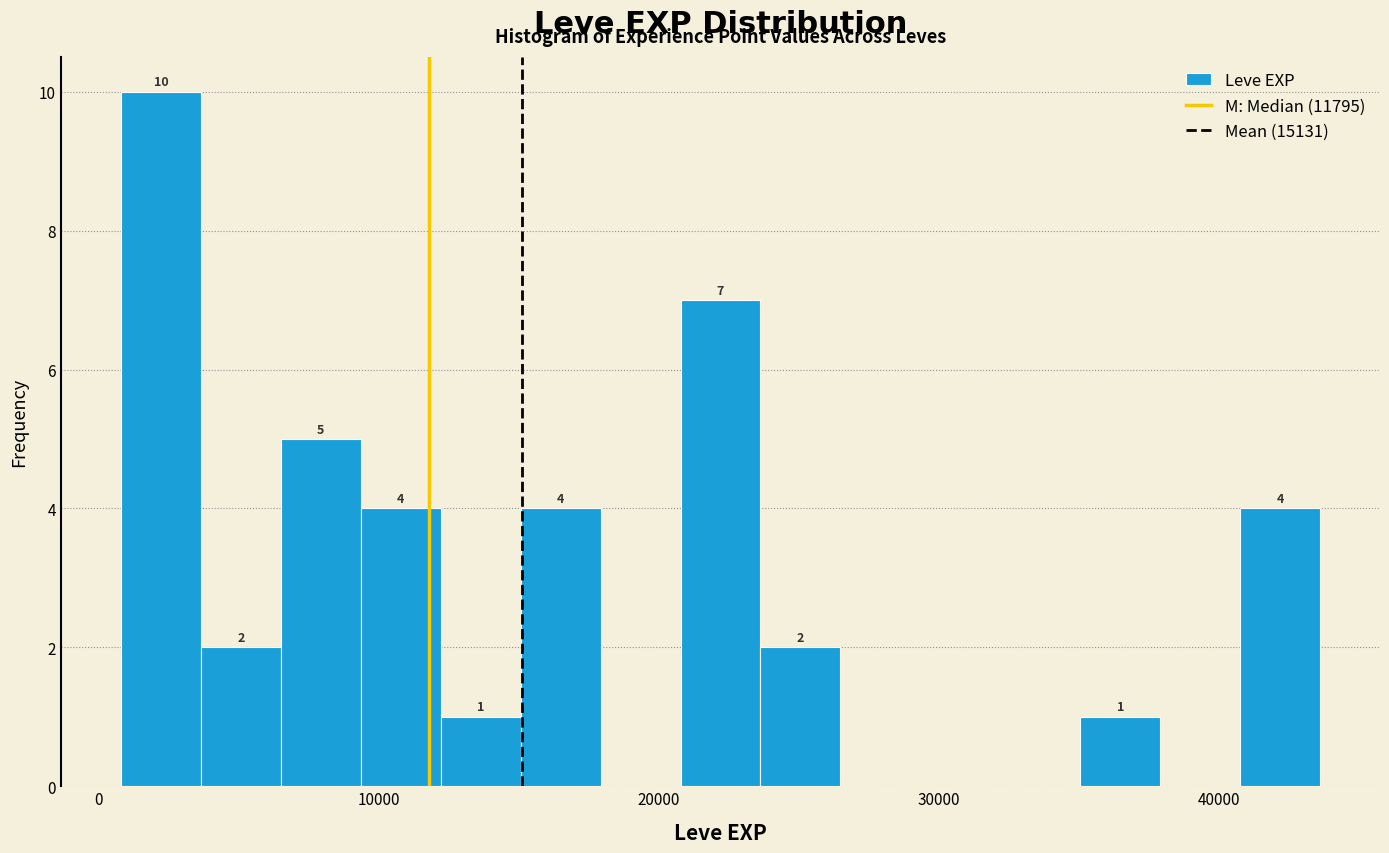

Around what value on the x-axis is the tallest bar? Give the approximate position of its centre, as read against the axis.

2000